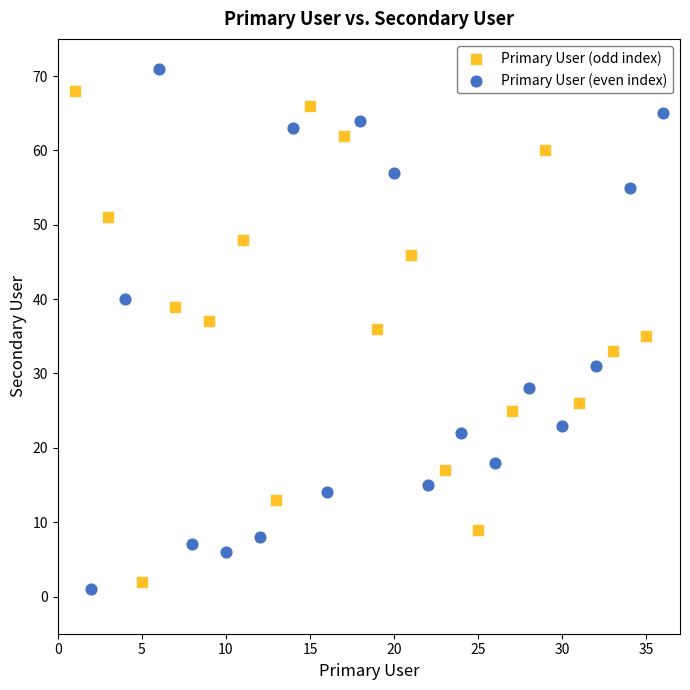

Which series contains the highest Y value?

Primary User (even index)